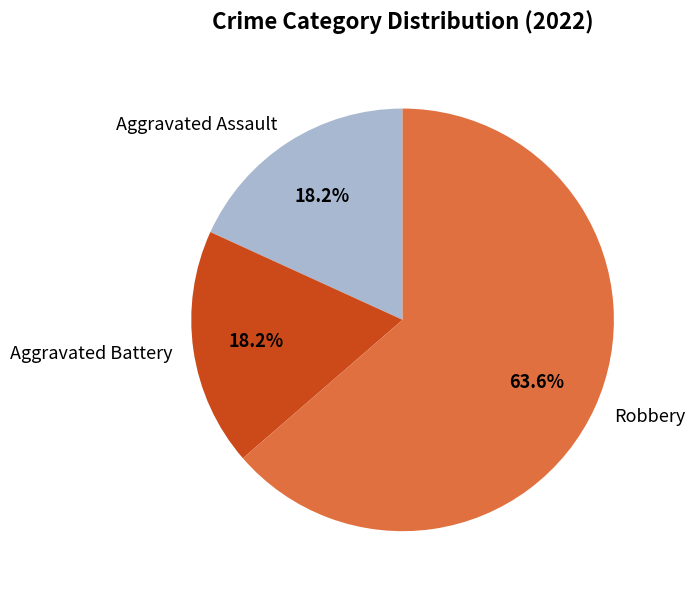

Do Aggravated Battery and Robbery together represent more than half of the pie?

Yes